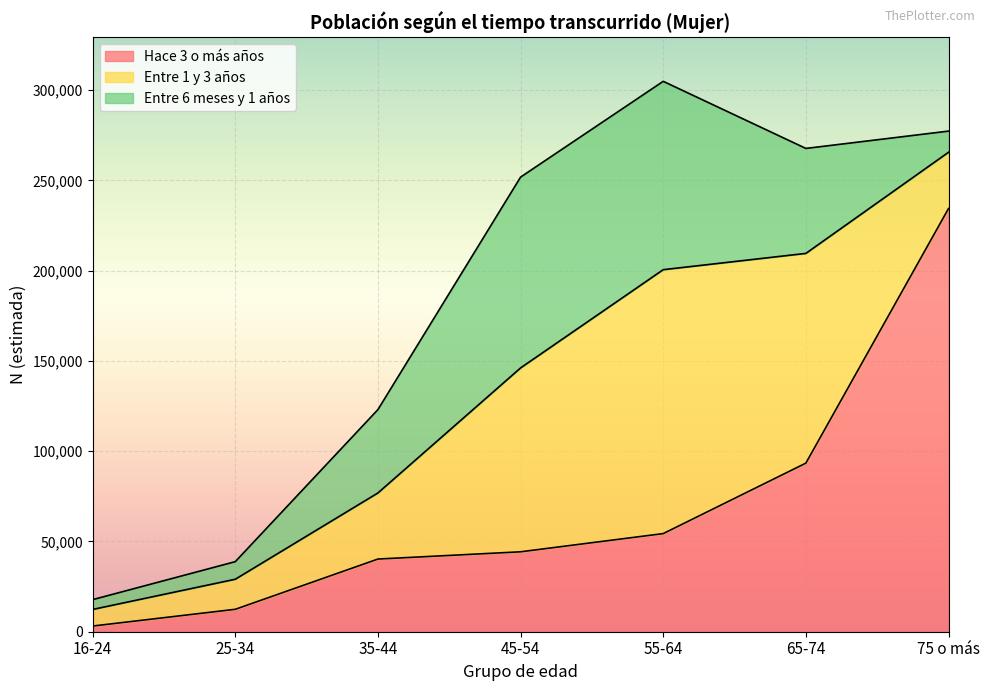

What is the label of the 5th point from the left?

55-64